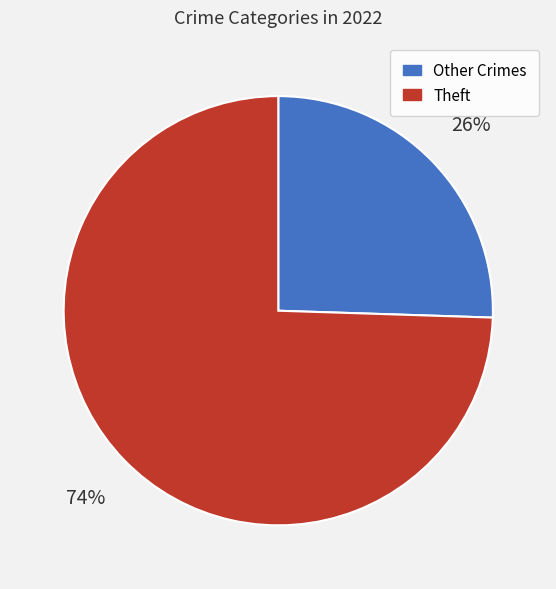

Which slice is the smallest?

Other Crimes